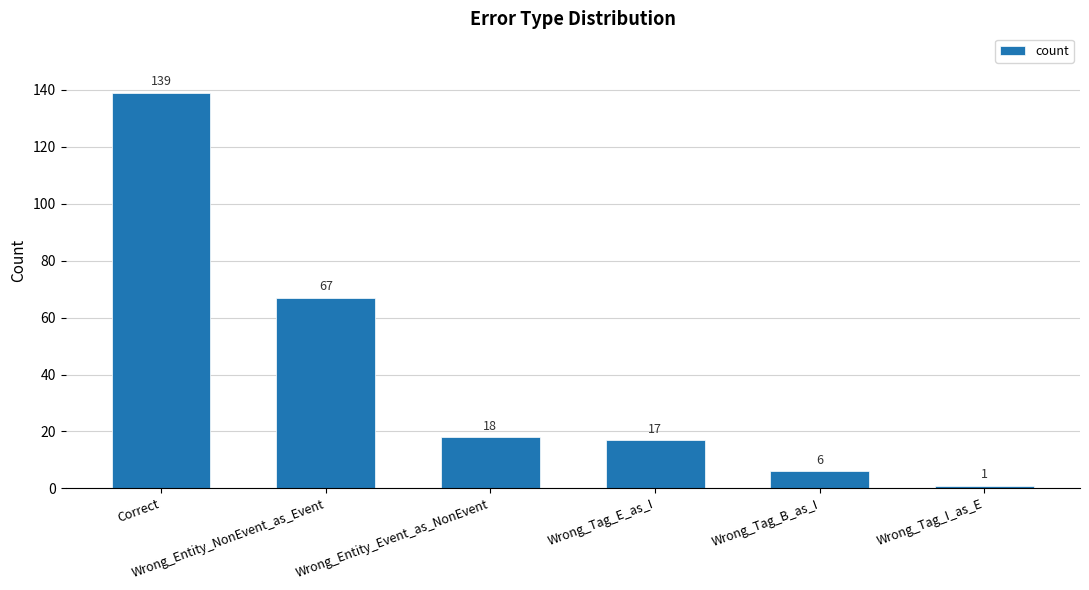

What is the maximum value shown in the chart?

139